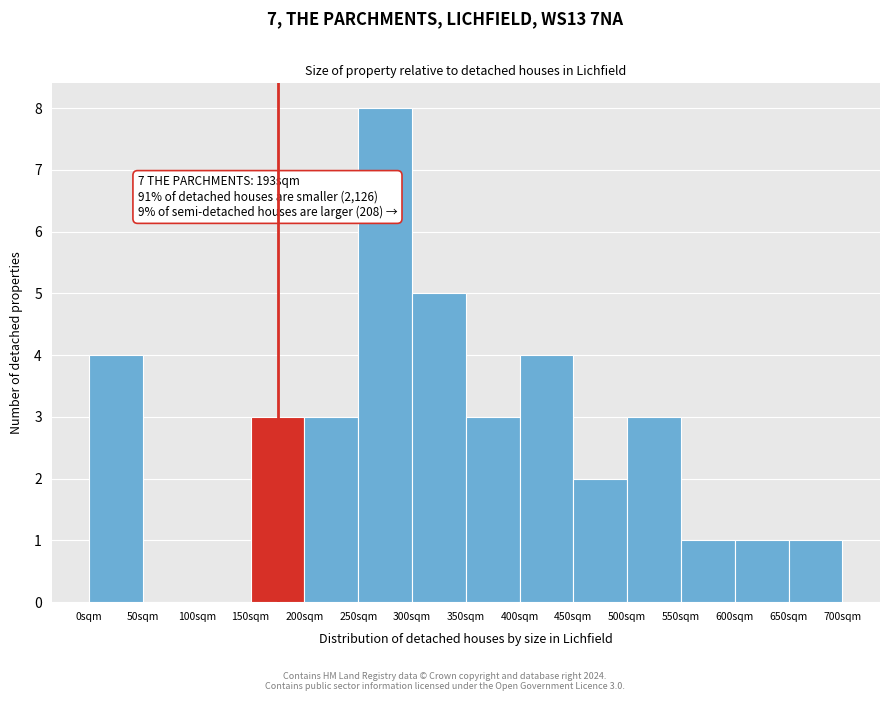

Which range on the x-axis has the tallest bar?

250 to 300